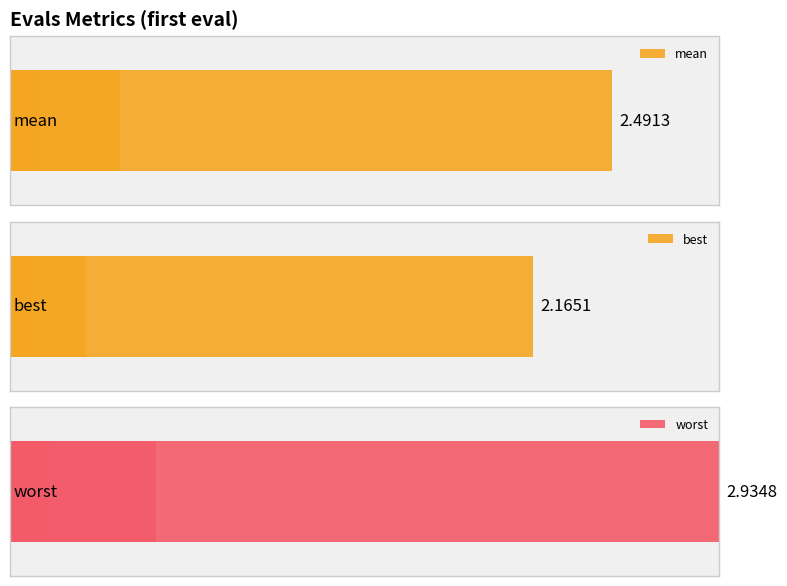

The value of best at 0 is 110.9. True or false?

False